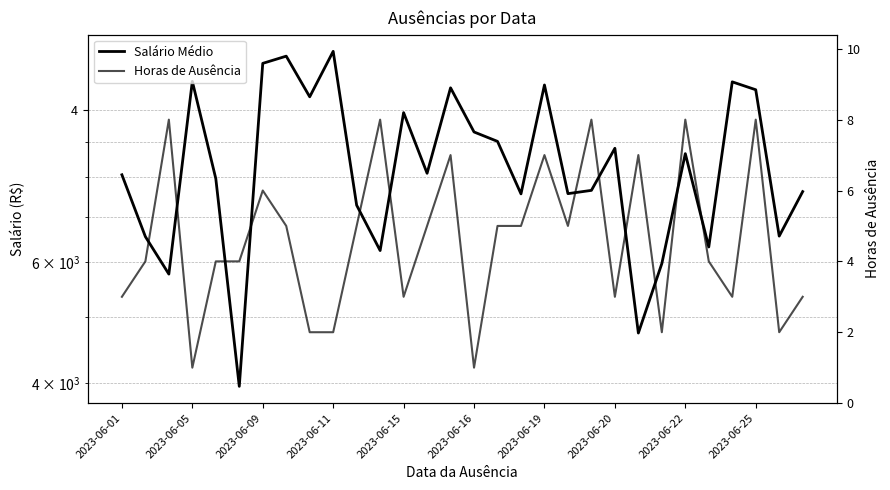

What is the difference between the maximum and minimum values in the Horas de Ausência series?

7.0